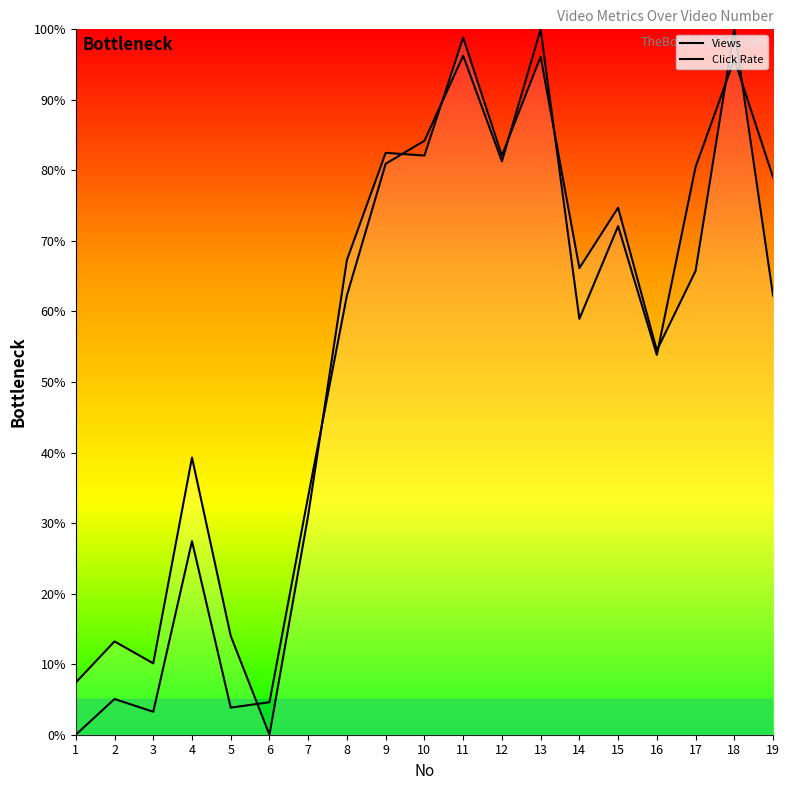

How many data points in Click Rate are above 0?

18